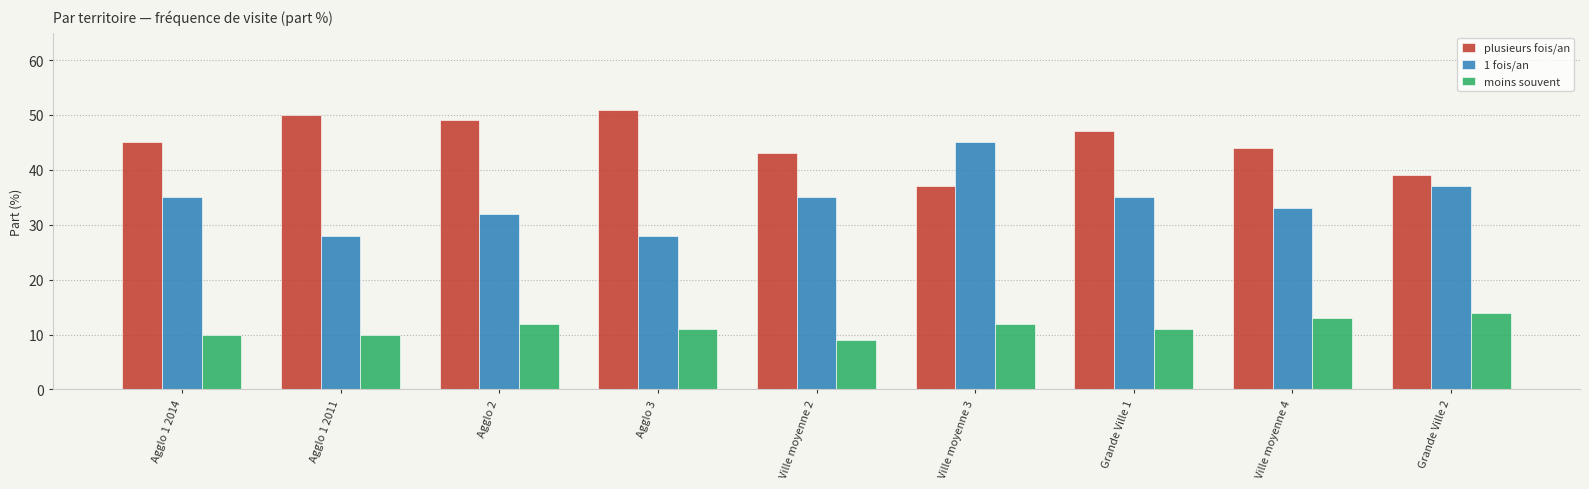

What are all the series names shown in the legend?

plusieurs fois/an, 1 fois/an, moins souvent